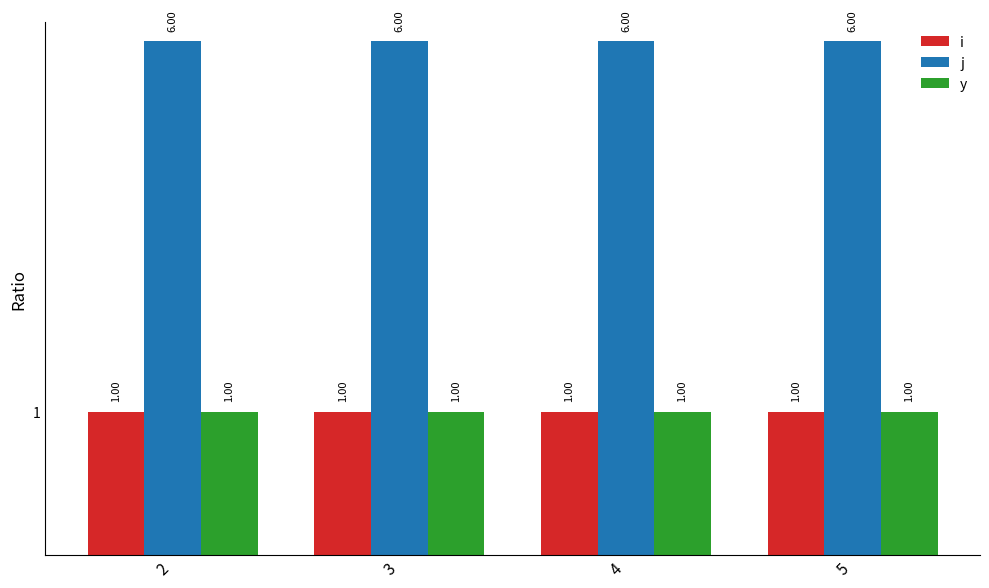

What is the difference between the highest and lowest values at 3?

5